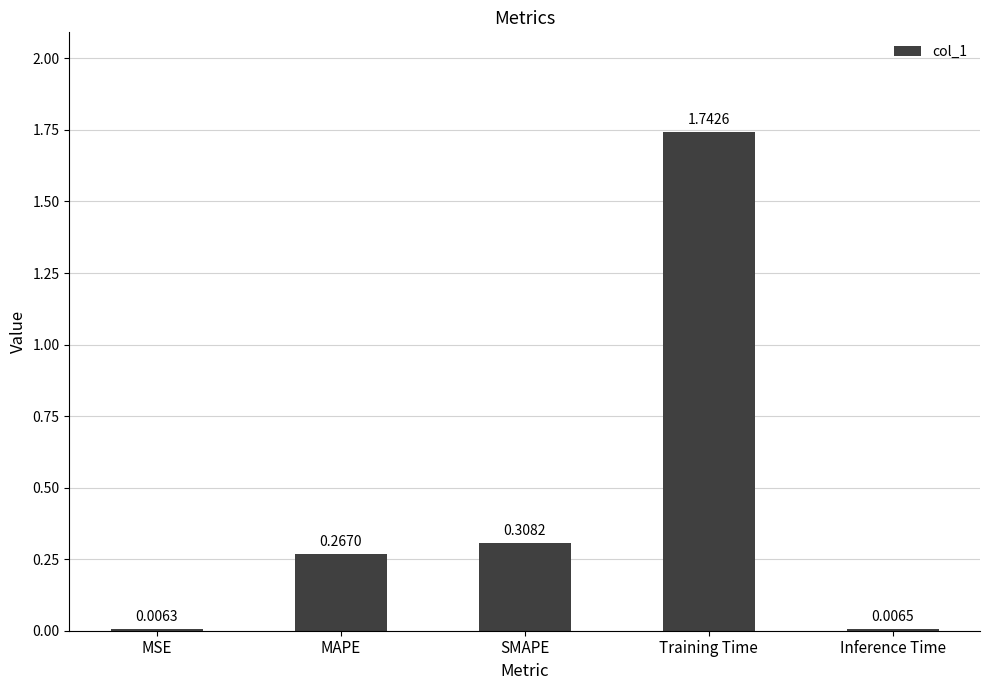

What is the sum of all values?

2.3